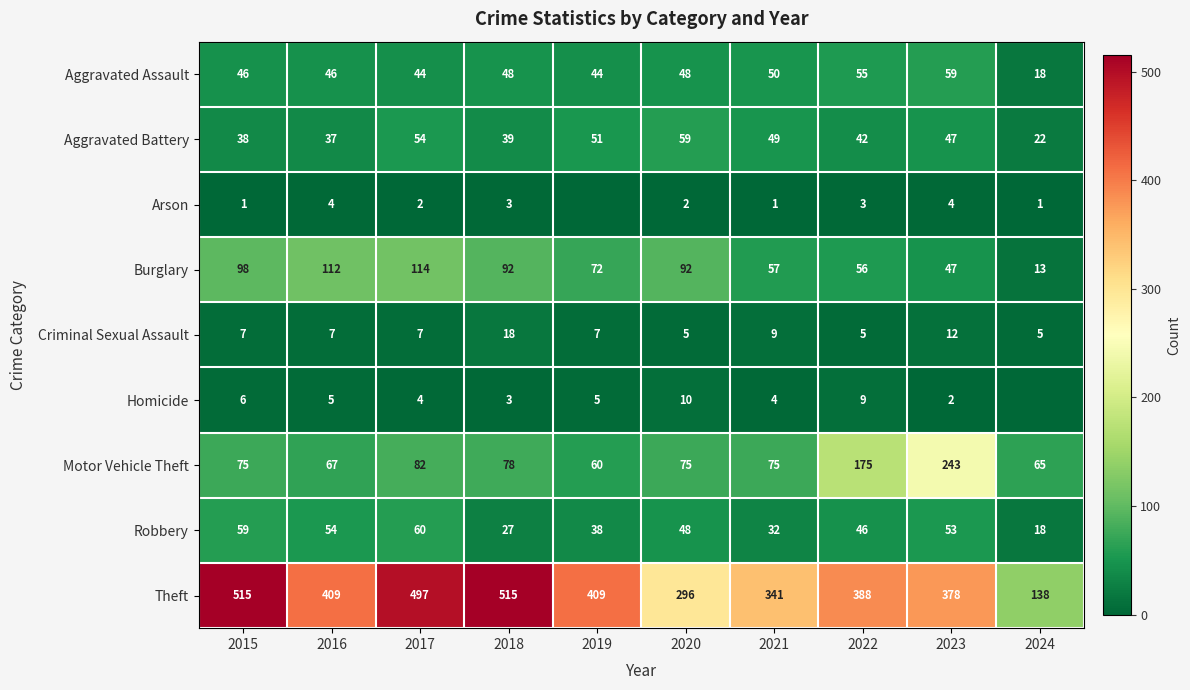

What is the difference between the Burglary values at 2016 and 2017?

2